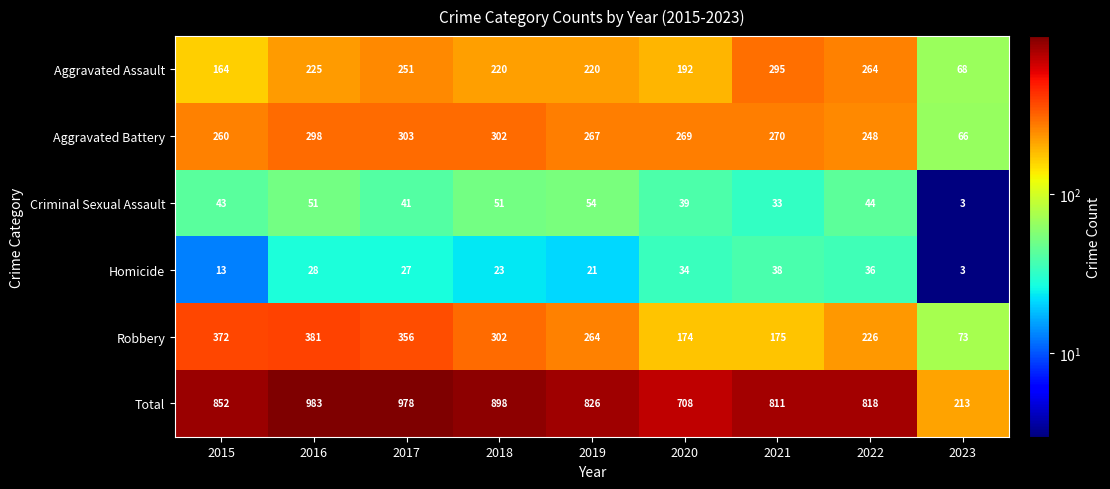

What is the minimum value shown in the chart?

3